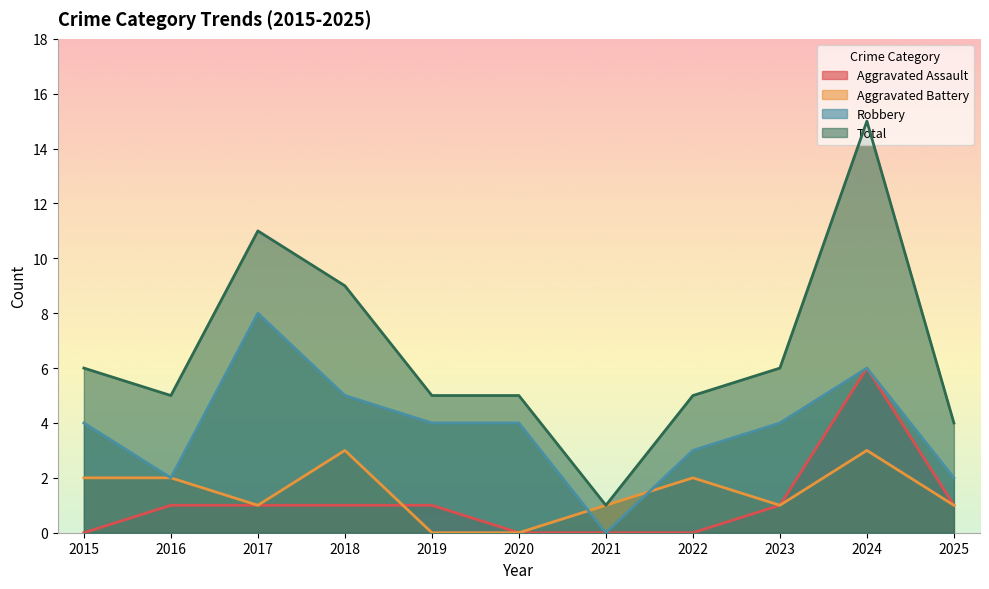

What is the value of the Aggravated Battery point at the 8th from the left?

2